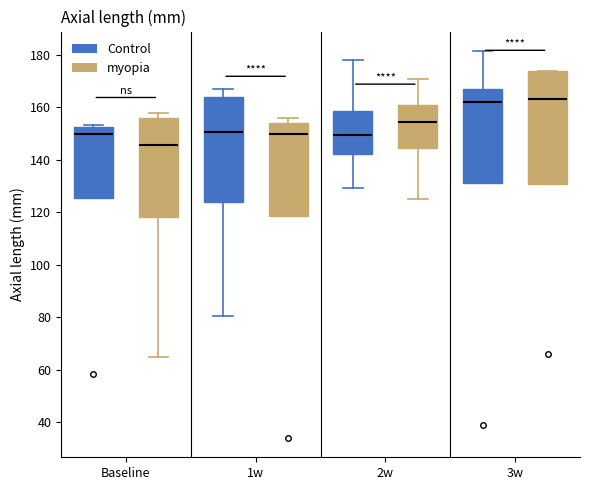

Where does the median line of the box for Baseline (Control) sit on the y-axis? The values are not printed on the chart, so give them approximately, as read against the axis.

150